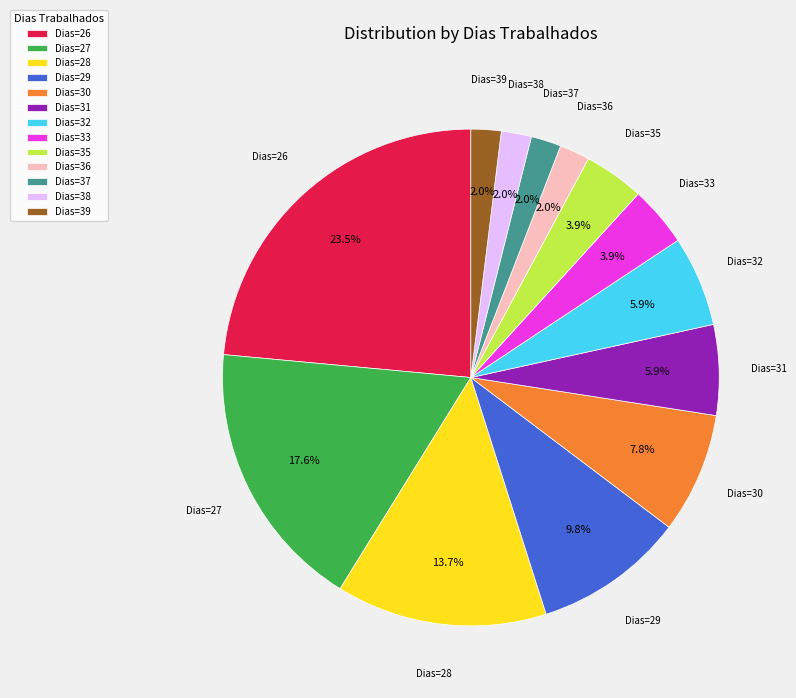

Which category has the biggest portion of the pie?

Dias=26